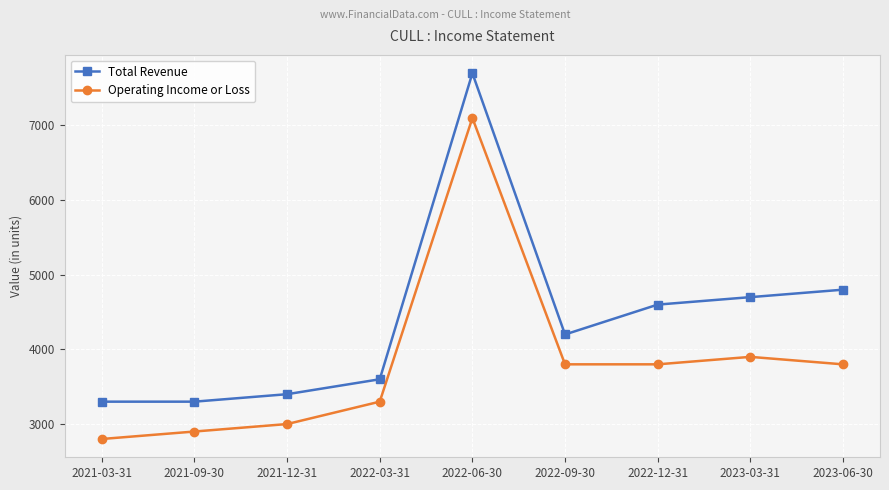

True or false: Total Revenue and Operating Income or Loss cross at least once.

False